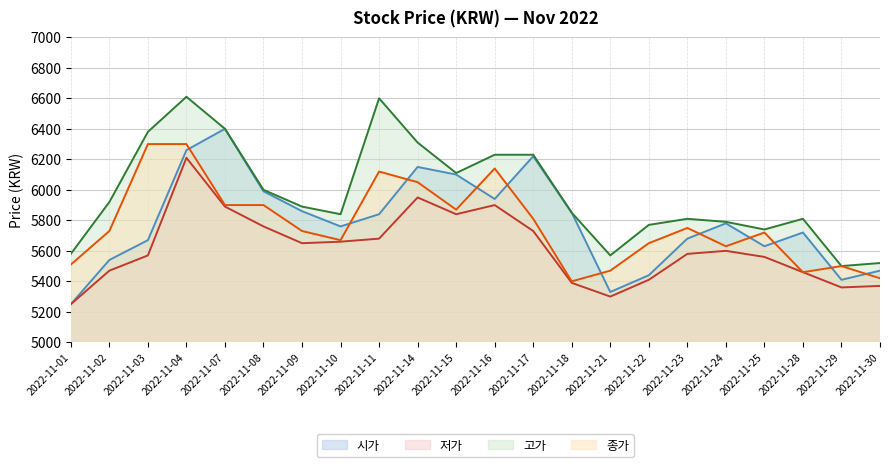

What are all the series names shown in the legend?

시가, 저가, 고가, 종가